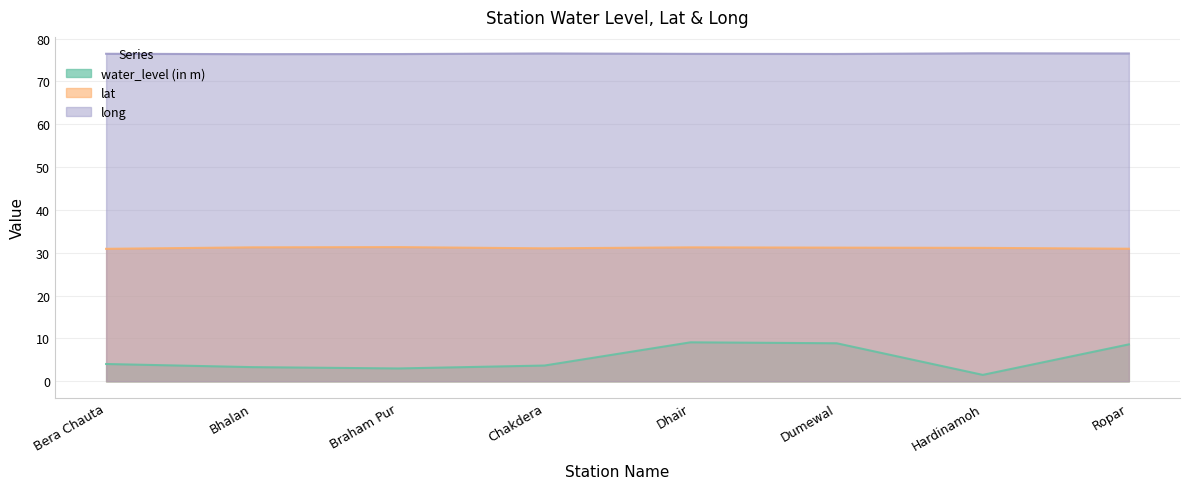

List the series in order of their peak value, lowest first.

water_level (in m), lat, long